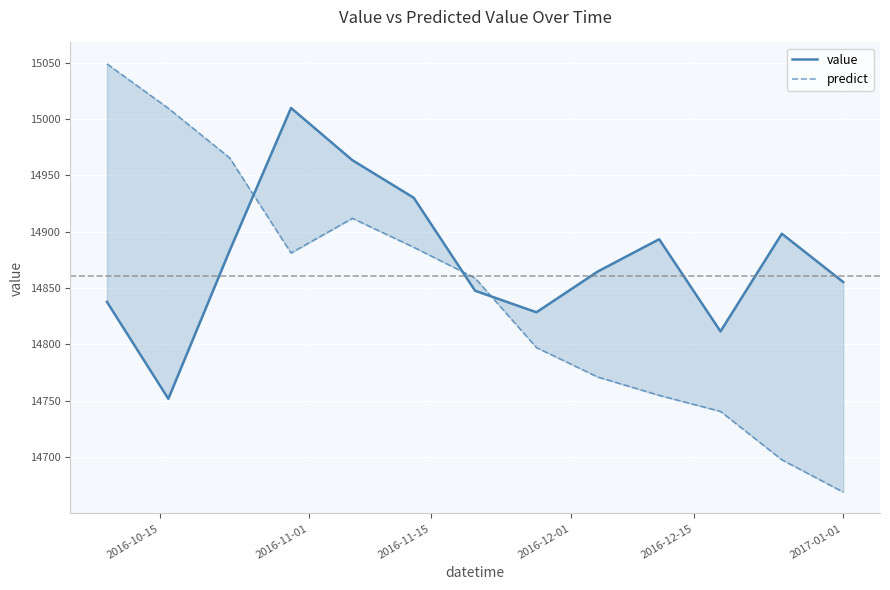

Which series has the largest total across all categories?

value